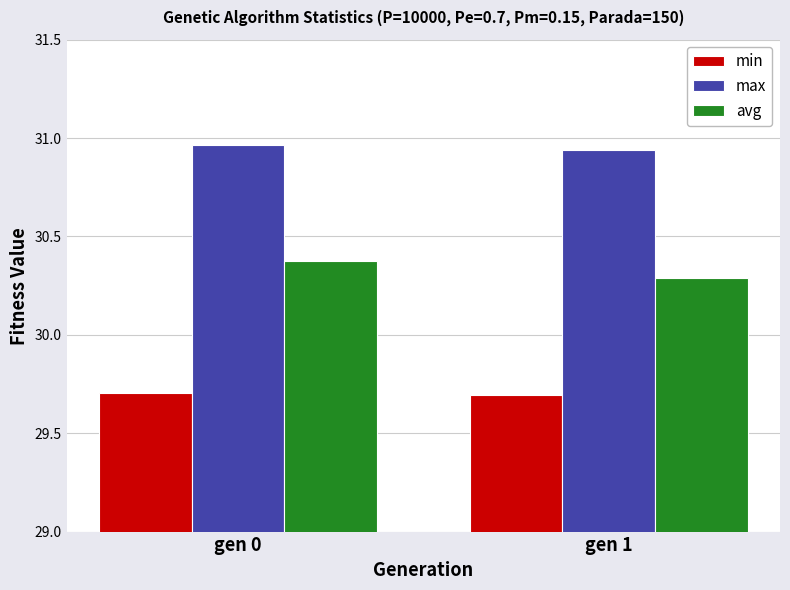

What is the sum of the min values at gen 0 and gen 1?

59.4